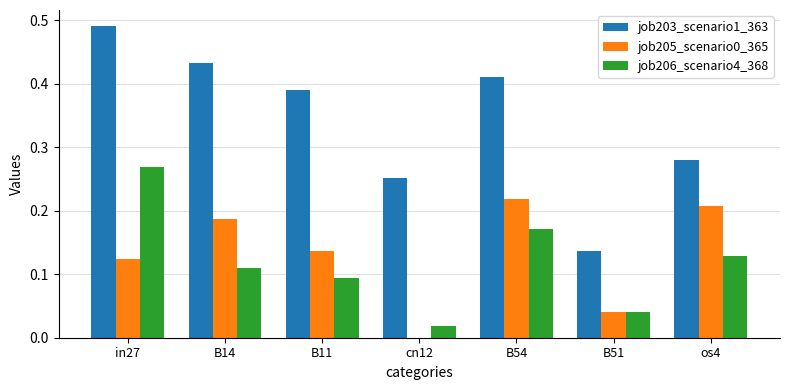

At which category is the sum across all series the highest?

in27